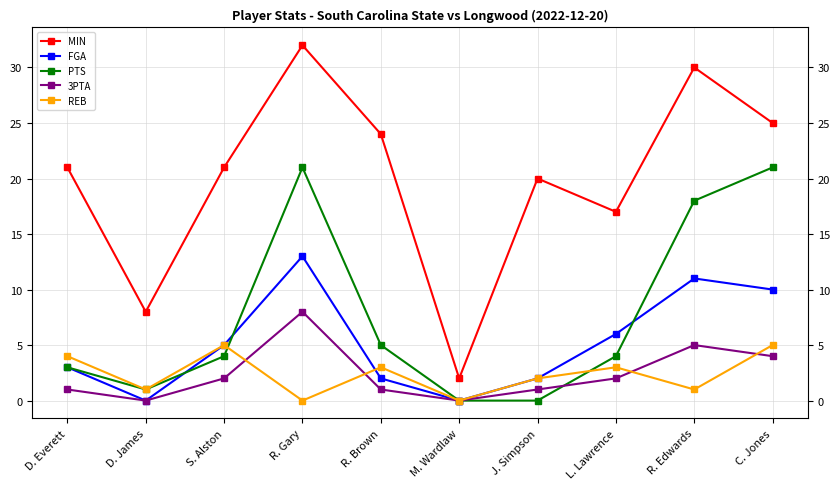

Is the value of 3PTA at L. Lawrence greater than the value of MIN at D. Everett?

No